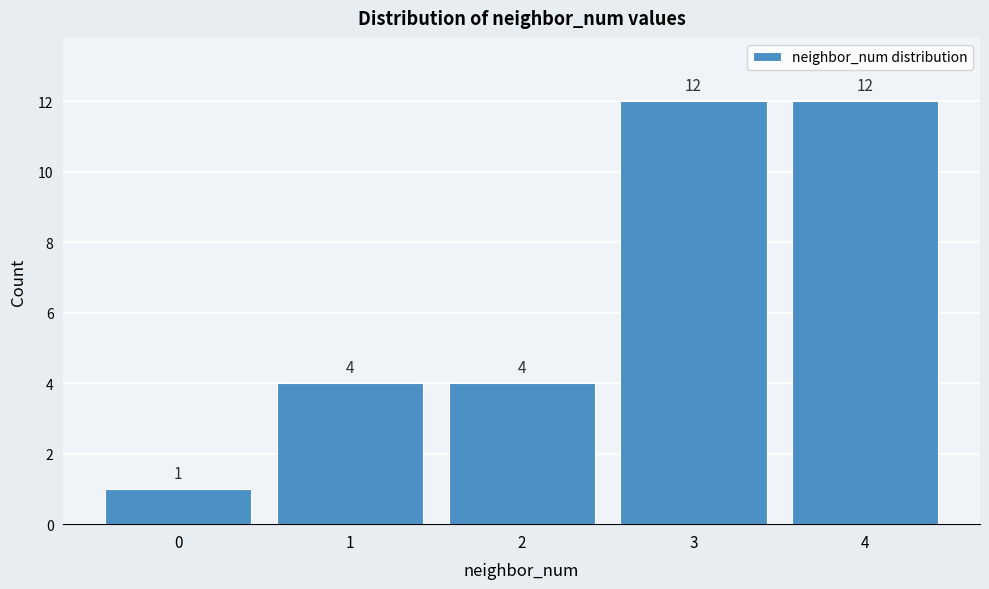

Reading right to left, extract all data points from this chart.

4=12	3=12	2=4	1=4	0=1